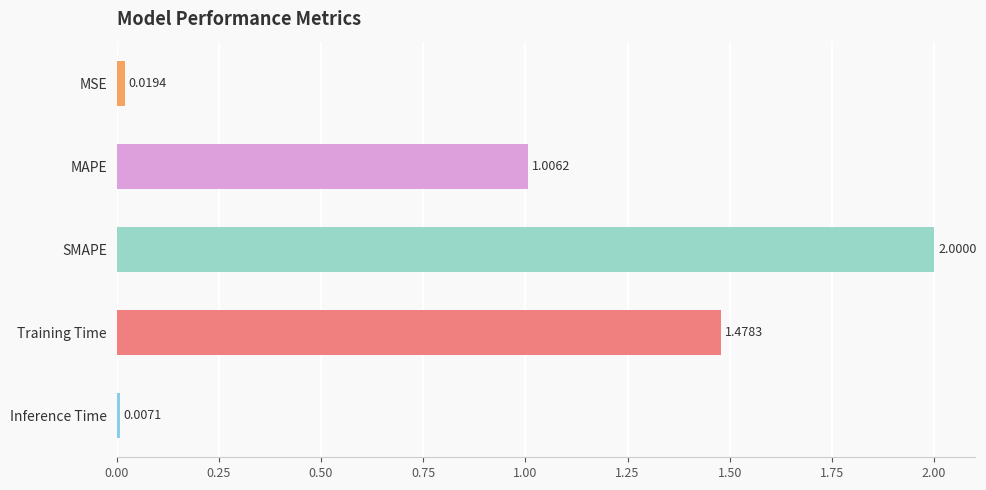

Which category has the lowest value across all series?

Inference Time